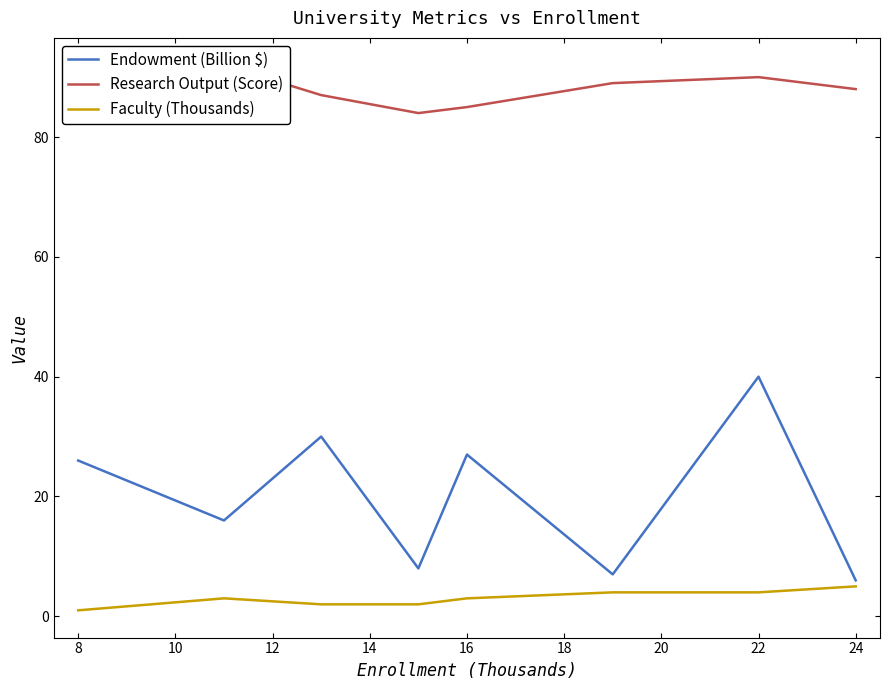

True or false: Faculty (Thousands) has a value of 9 at 24.

False